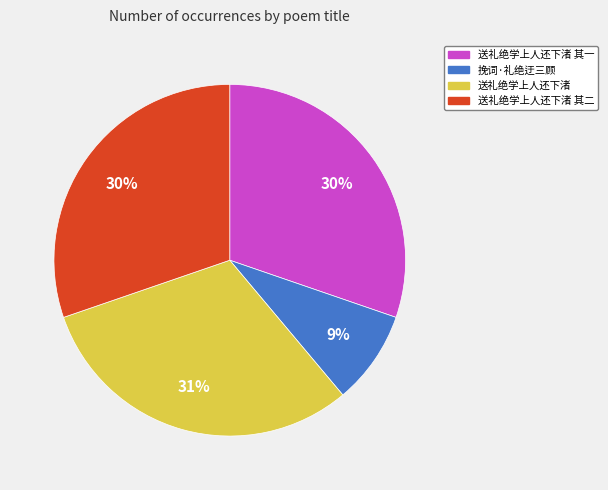

To the nearest percent, what portion does 送礼绝学上人还下渚 represent?

31%